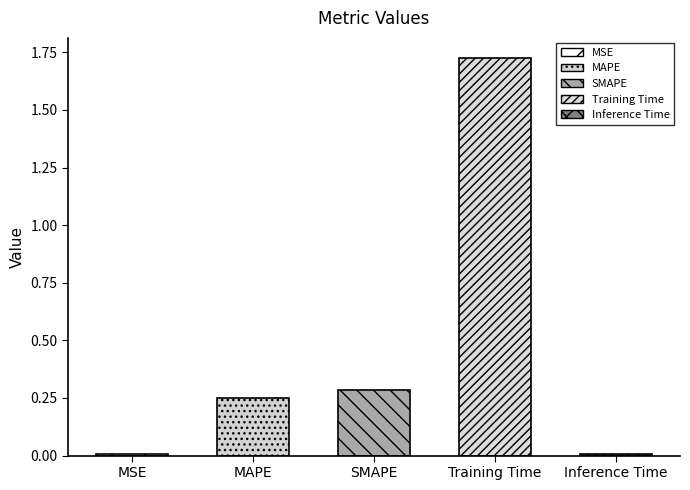

What position from the left is SMAPE?

3